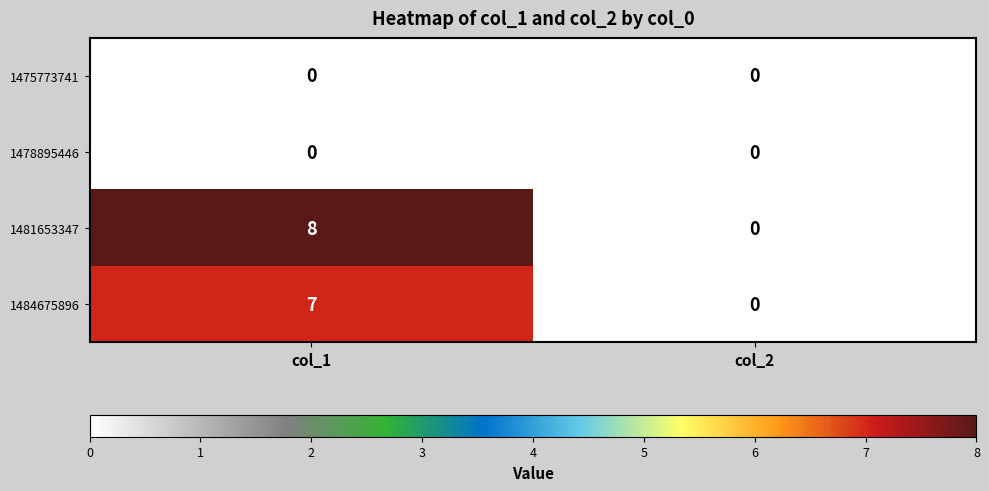

What is the maximum value for 1484675896?

7